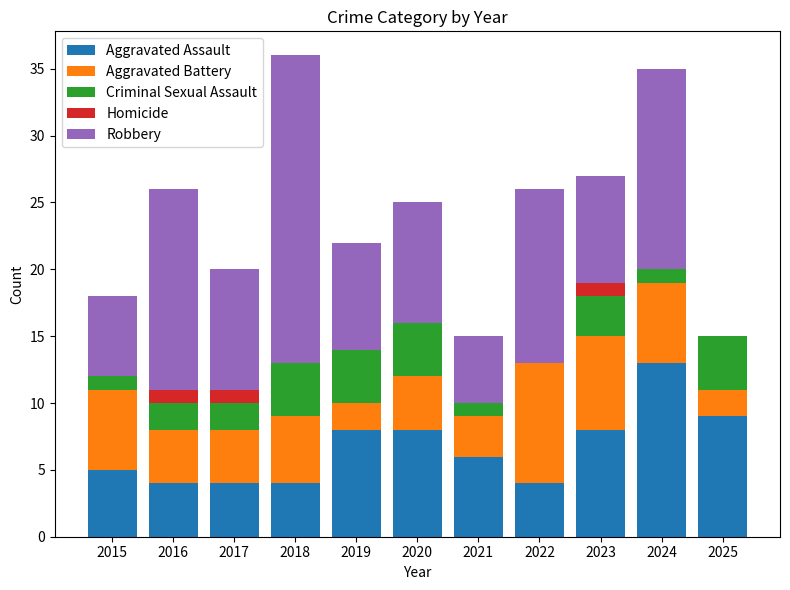

Are the bars grouped side by side (vs. stacked)?

No